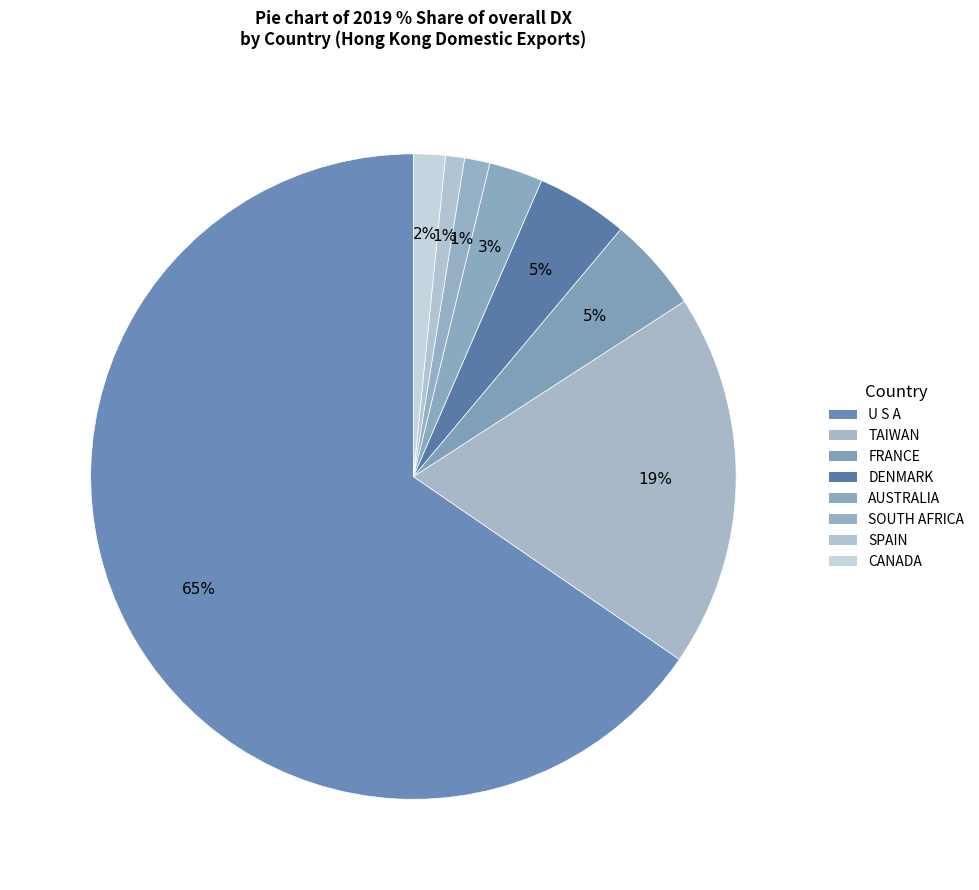

Count the number of slices in the pie.

8